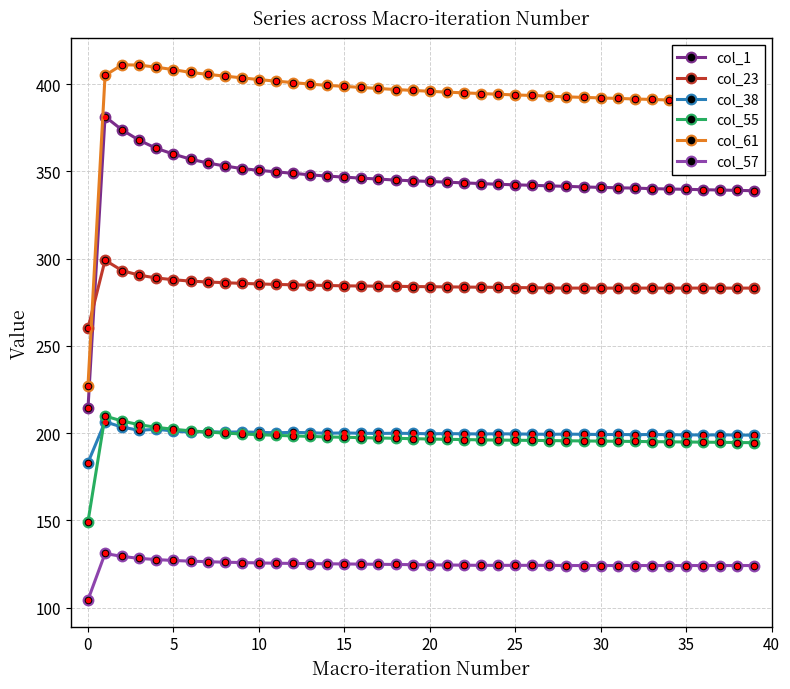

What is the highest value of the col_55 series?

209.8